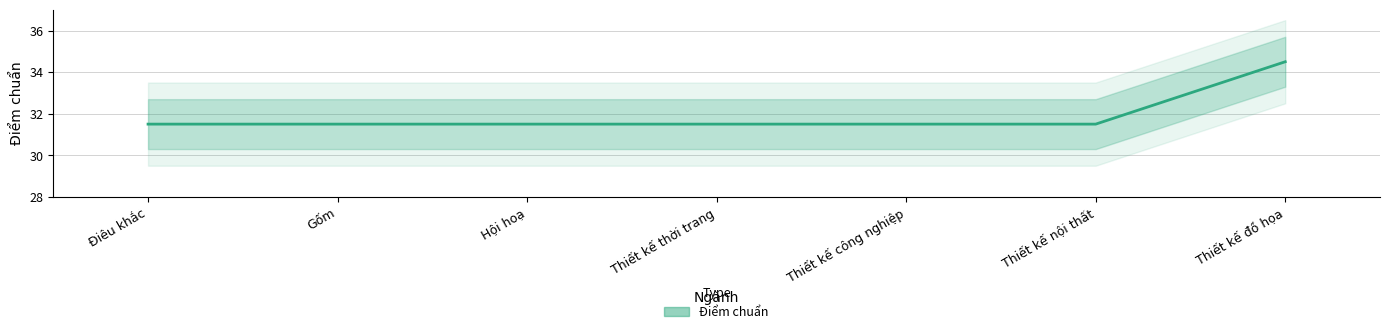

What is the sum of all values?

223.5